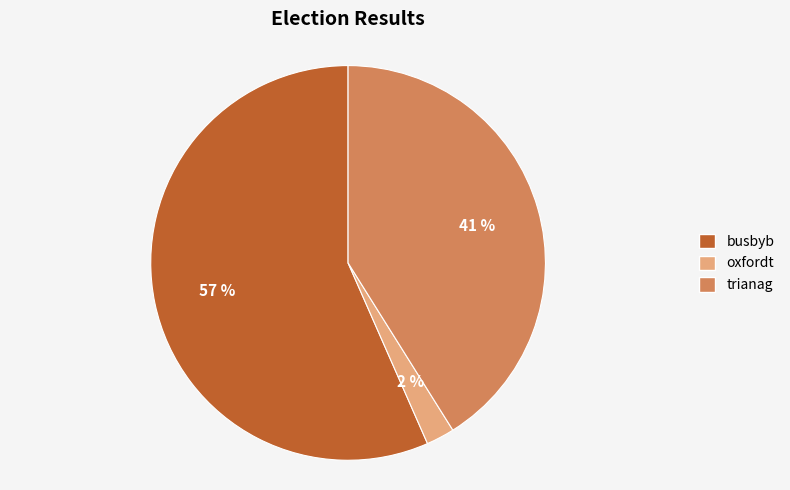

Rank the categories by value from highest to lowest.

busbyb, trianag, oxfordt